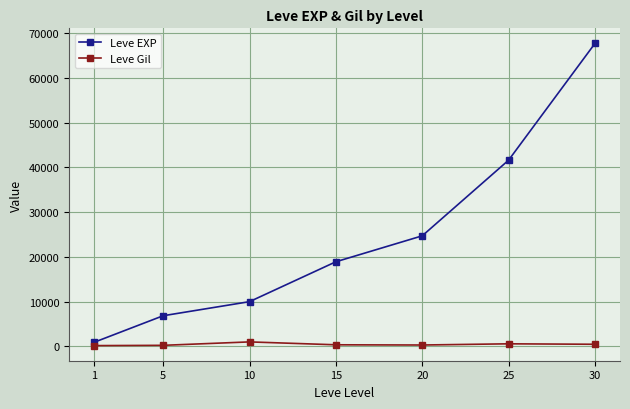

Which category has the highest value in the Leve EXP series?

30